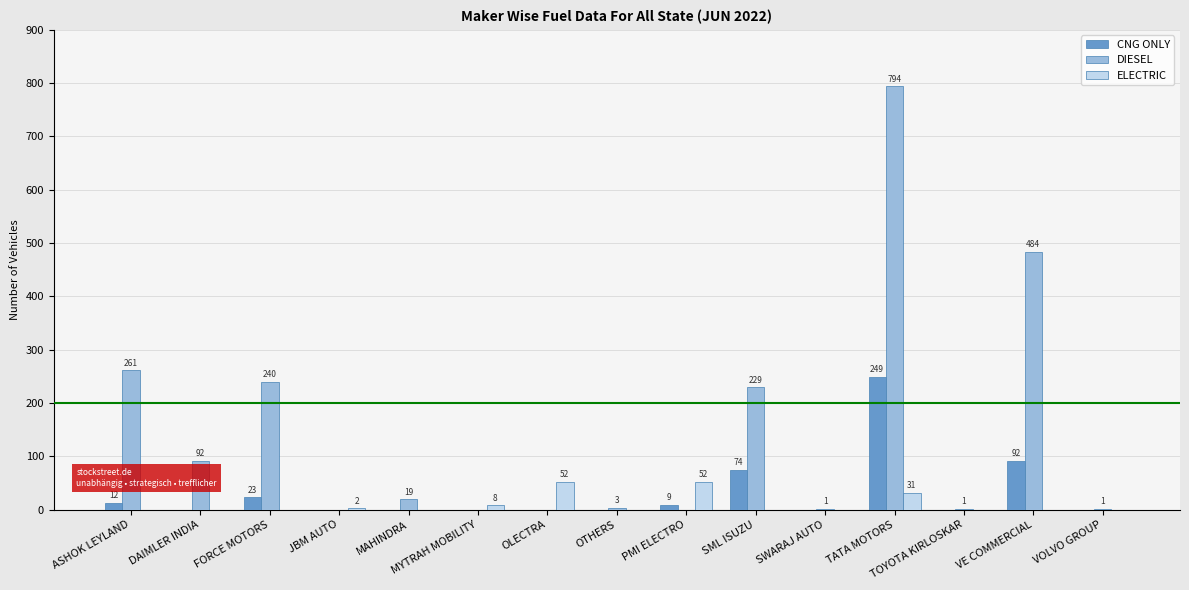

How many data points does each series have?

15